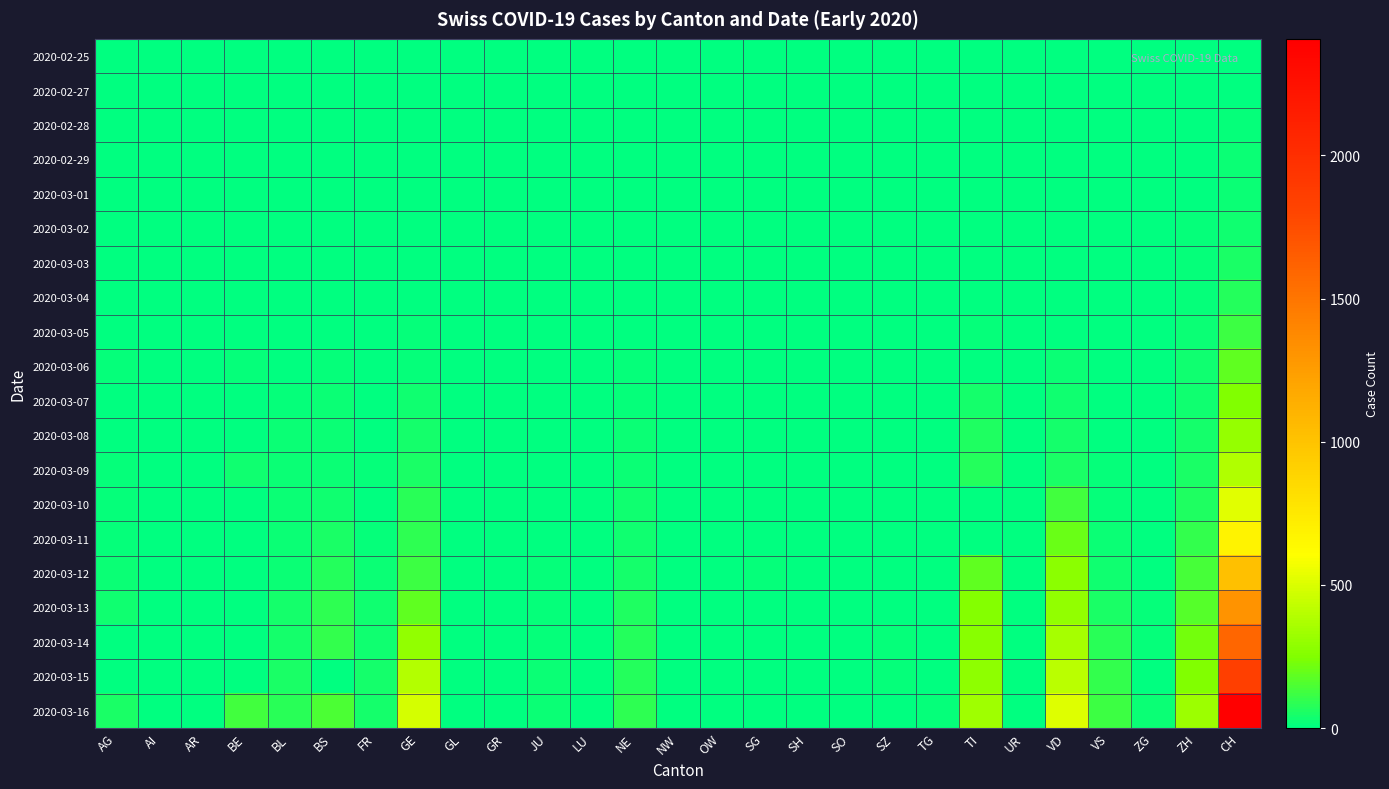

Reading left to right, transcribe all the data shown in this chart.

2020-02-25: AG=0	AI=0	AR=0	BE=0	BL=0	BS=0	FR=0	GE=0	GL=0	GR=0	JU=0	LU=0	NE=0	NW=0	OW=0	SG=0	SH=0	SO=0	SZ=0	TG=0	TI=1	UR=0	VD=0	VS=0	ZG=0	ZH=0	CH=1
2020-02-27: AG=0	AI=0	AR=0	BE=0	BL=0	BS=1	FR=0	GE=1	GL=0	GR=0	JU=1	LU=0	NE=0	NW=0	OW=0	SG=0	SH=0	SO=0	SZ=0	TG=0	TI=0	UR=0	VD=0	VS=0	ZG=0	ZH=2	CH=6
2020-02-28: AG=1	AI=0	AR=0	BE=1	BL=1	BS=1	FR=0	GE=3	GL=0	GR=0	JU=1	LU=0	NE=0	NW=0	OW=0	SG=0	SH=0	SO=0	SZ=0	TG=0	TI=0	UR=0	VD=0	VS=1	ZG=0	ZH=2	CH=12
2020-02-29: AG=0	AI=0	AR=0	BE=0	BL=2	BS=1	FR=0	GE=5	GL=0	GR=0	JU=1	LU=0	NE=0	NW=0	OW=0	SG=0	SH=0	SO=0	SZ=0	TG=0	TI=0	UR=0	VD=0	VS=1	ZG=0	ZH=6	CH=19
2020-03-01: AG=0	AI=0	AR=0	BE=2	BL=2	BS=1	FR=1	GE=7	GL=0	GR=0	JU=1	LU=0	NE=1	NW=0	OW=0	SG=0	SH=0	SO=0	SZ=0	TG=0	TI=0	UR=0	VD=0	VS=2	ZG=0	ZH=7	CH=26
2020-03-02: AG=2	AI=0	AR=0	BE=4	BL=2	BS=1	FR=2	GE=7	GL=0	GR=0	JU=1	LU=0	NE=0	NW=0	OW=0	SG=0	SH=0	SO=0	SZ=0	TG=0	TI=2	UR=0	VD=0	VS=3	ZG=0	ZH=11	CH=36
2020-03-03: AG=6	AI=0	AR=0	BE=0	BL=2	BS=3	FR=0	GE=9	GL=0	GR=0	JU=2	LU=0	NE=0	NW=0	OW=0	SG=0	SH=0	SO=0	SZ=1	TG=0	TI=4	UR=0	VD=0	VS=3	ZG=1	ZH=14	CH=52
2020-03-04: AG=7	AI=0	AR=0	BE=6	BL=2	BS=3	FR=4	GE=9	GL=0	GR=0	JU=2	LU=0	NE=8	NW=0	OW=0	SG=1	SH=0	SO=0	SZ=3	TG=0	TI=5	UR=0	VD=0	VS=4	ZG=0	ZH=16	CH=71
2020-03-05: AG=9	AI=0	AR=1	BE=0	BL=6	BS=8	FR=6	GE=13	GL=0	GR=0	JU=4	LU=0	NE=9	NW=0	OW=0	SG=0	SH=0	SO=0	SZ=0	TG=0	TI=18	UR=0	VD=0	VS=5	ZG=3	ZH=24	CH=116
2020-03-06: AG=12	AI=0	AR=0	BE=17	BL=6	BS=15	FR=0	GE=18	GL=0	GR=0	JU=4	LU=0	NE=13	NW=0	OW=0	SG=2	SH=0	SO=1	SZ=6	TG=0	TI=0	UR=0	VD=23	VS=6	ZG=0	ZH=30	CH=181
2020-03-07: AG=0	AI=0	AR=0	BE=0	BL=15	BS=21	FR=0	GE=30	GL=0	GR=0	JU=5	LU=0	NE=18	NW=0	OW=0	SG=0	SH=0	SO=0	SZ=0	TG=0	TI=45	UR=0	VD=30	VS=0	ZG=0	ZH=35	CH=253
2020-03-08: AG=0	AI=0	AR=0	BE=0	BL=19	BS=24	FR=8	GE=39	GL=0	GR=0	JU=5	LU=0	NE=24	NW=0	OW=0	SG=0	SH=0	SO=0	SZ=0	TG=0	TI=58	UR=0	VD=40	VS=7	ZG=0	ZH=41	CH=307
2020-03-09: AG=14	AI=0	AR=2	BE=34	BL=20	BS=28	FR=11	GE=48	GL=0	GR=0	JU=7	LU=0	NE=27	NW=0	OW=0	SG=0	SH=0	SO=0	SZ=0	TG=0	TI=68	UR=0	VD=51	VS=12	ZG=0	ZH=50	CH=384
2020-03-10: AG=17	AI=0	AR=0	BE=0	BL=22	BS=33	FR=0	GE=77	GL=0	GR=0	JU=7	LU=0	NE=31	NW=0	OW=0	SG=0	SH=0	SO=0	SZ=0	TG=0	TI=0	UR=0	VD=130	VS=17	ZG=0	ZH=63	CH=524
2020-03-11: AG=18	AI=0	AR=0	BE=0	BL=26	BS=49	FR=16	GE=88	GL=0	GR=0	JU=7	LU=0	NE=37	NW=4	OW=0	SG=0	SH=0	SO=0	SZ=0	TG=0	TI=0	UR=0	VD=200	VS=22	ZG=0	ZH=102	CH=685
2020-03-12: AG=27	AI=0	AR=5	BE=0	BL=26	BS=73	FR=22	GE=119	GL=0	GR=0	JU=12	LU=0	NE=46	NW=0	OW=0	SG=15	SH=0	SO=0	SZ=0	TG=0	TI=180	UR=2	VD=274	VS=30	ZG=0	ZH=141	CH=1020
2020-03-13: AG=32	AI=0	AR=0	BE=0	BL=42	BS=92	FR=29	GE=186	GL=0	GR=0	JU=17	LU=0	NE=59	NW=0	OW=1	SG=0	SH=0	SO=0	SZ=9	TG=0	TI=258	UR=0	VD=292	VS=53	ZG=13	ZH=164	CH=1308
2020-03-14: AG=0	AI=2	AR=0	BE=0	BL=47	BS=100	FR=36	GE=294	GL=0	GR=0	JU=18	LU=0	NE=68	NW=0	OW=0	SG=0	SH=0	SO=0	SZ=12	TG=0	TI=265	UR=0	VD=350	VS=76	ZG=13	ZH=219	CH=1594
2020-03-15: AG=0	AI=0	AR=0	BE=0	BL=54	BS=0	FR=40	GE=393	GL=0	GR=0	JU=19	LU=0	NE=74	NW=0	OW=0	SG=0	SH=0	SO=0	SZ=13	TG=0	TI=291	UR=0	VD=406	VS=98	ZG=0	ZH=251	CH=1848
2020-03-16: AG=52	AI=4	AR=0	BE=123	BL=76	BS=144	FR=45	GE=482	GL=0	GR=0	JU=25	LU=0	NE=93	NW=0	OW=0	SG=0	SH=0	SO=0	SZ=0	TG=17	TI=330	UR=0	VD=508	VS=116	ZG=24	ZH=327	CH=2407